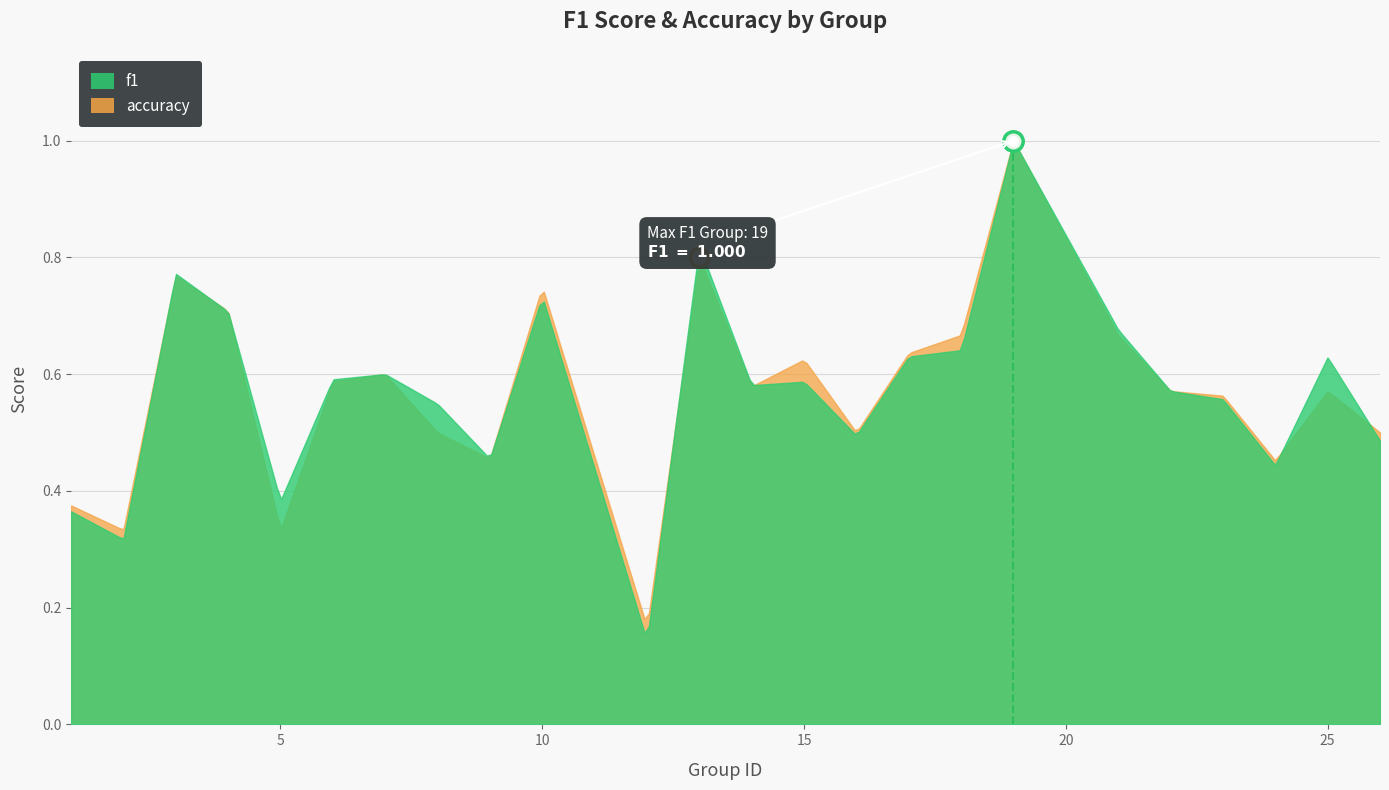

What is the lowest value of the f1 series?

0.1